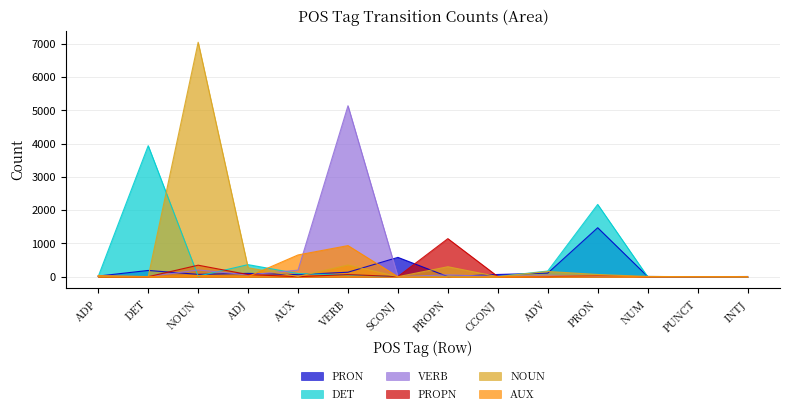

How many categories are shown in the chart?

14